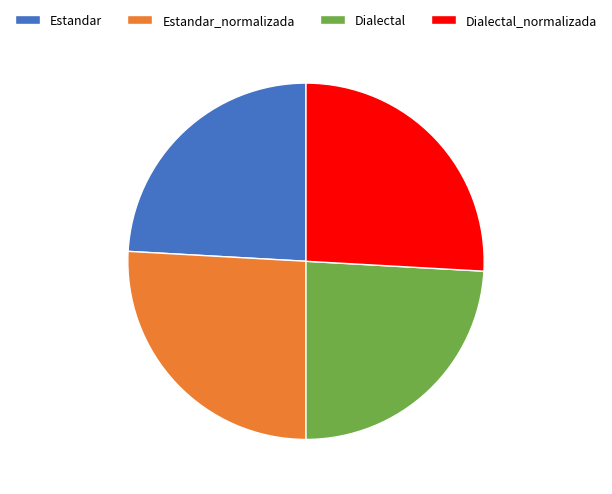

Count the number of slices in the pie.

4